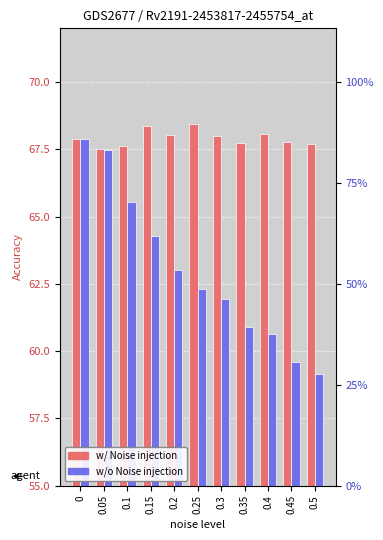

What is the maximum value for w/o Noise injection?

67.9